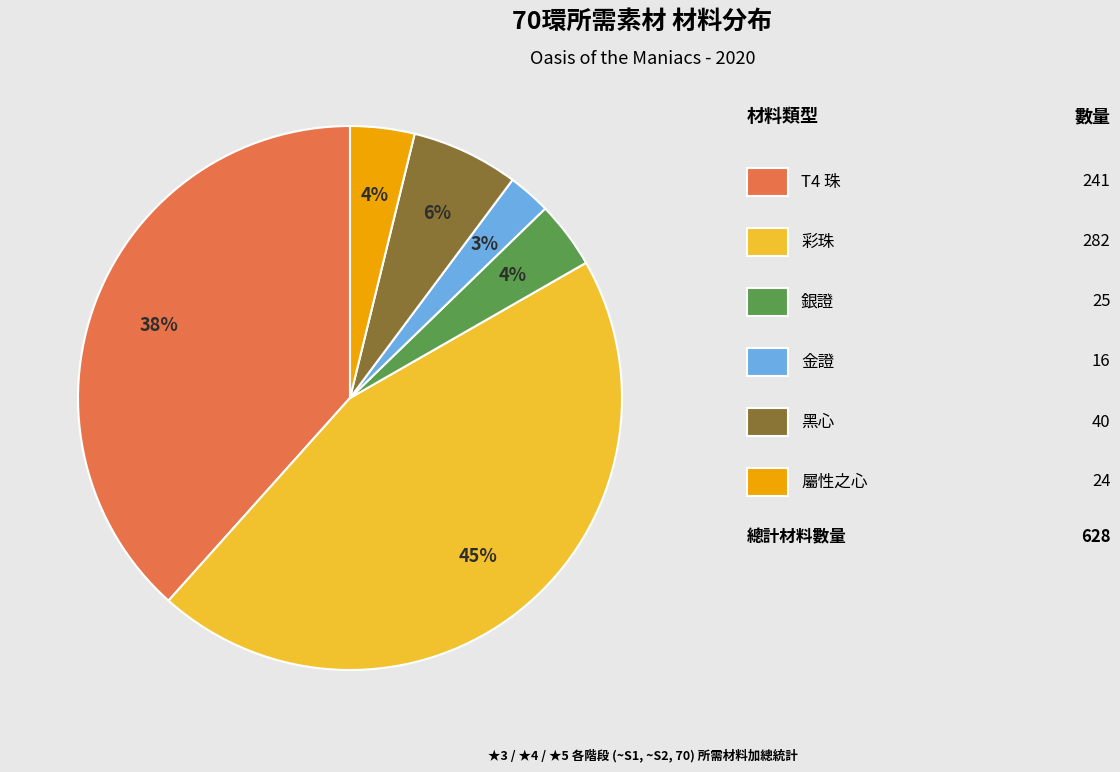

To the nearest percent, what is the average slice percentage?

17%